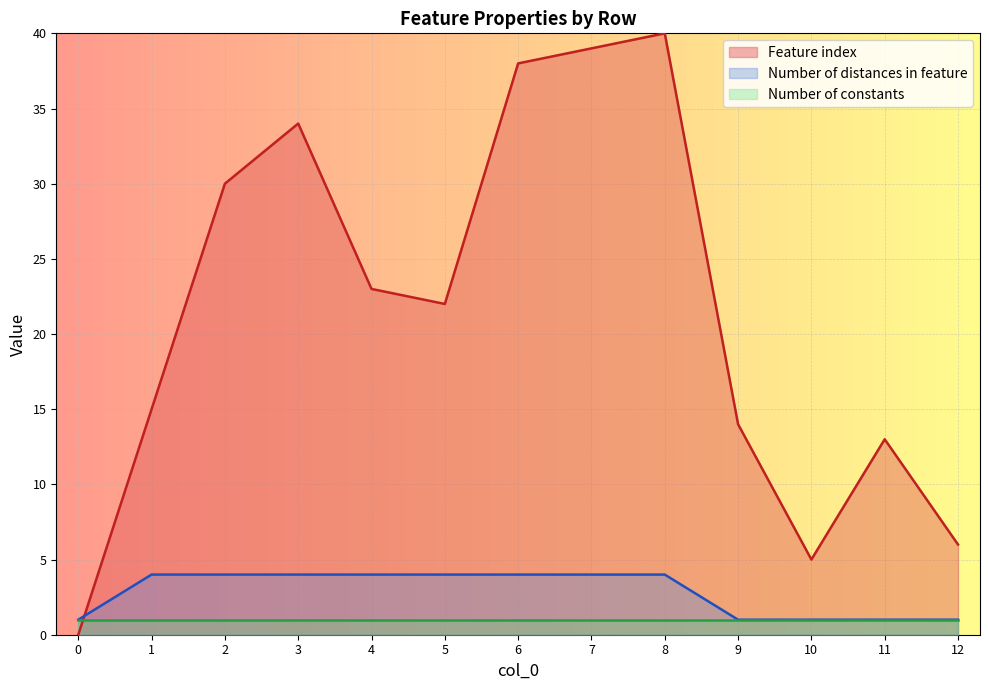

What is the maximum value shown in the chart?

40